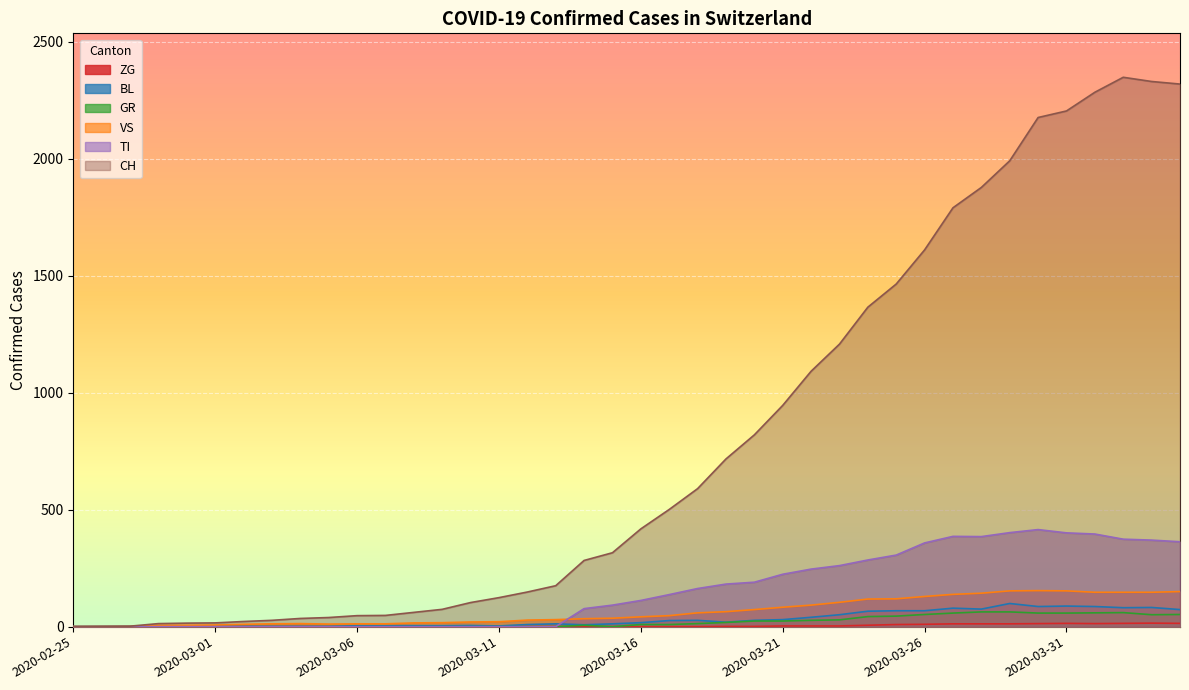

How many data points in GR are less than 9?

20